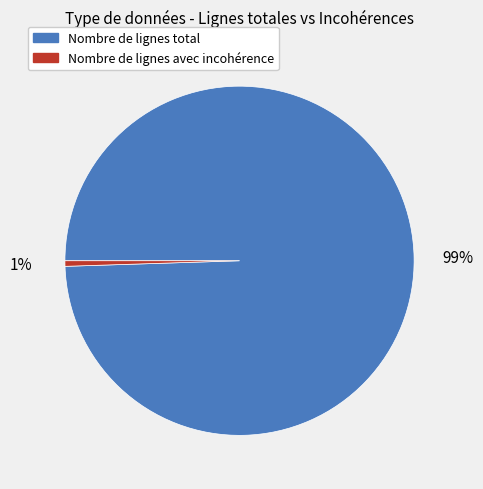

Rank the categories by value from highest to lowest.

Nombre de lignes total, Nombre de lignes avec incohérence